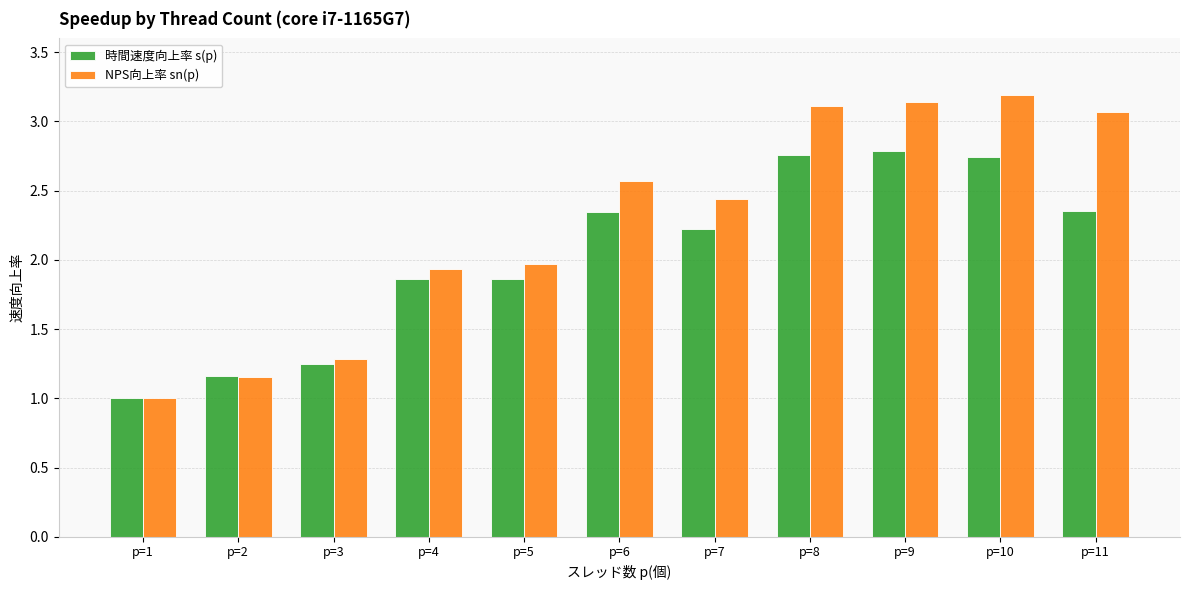

Which category has the highest value in the NPS向上率 sn(p) series?

p=10